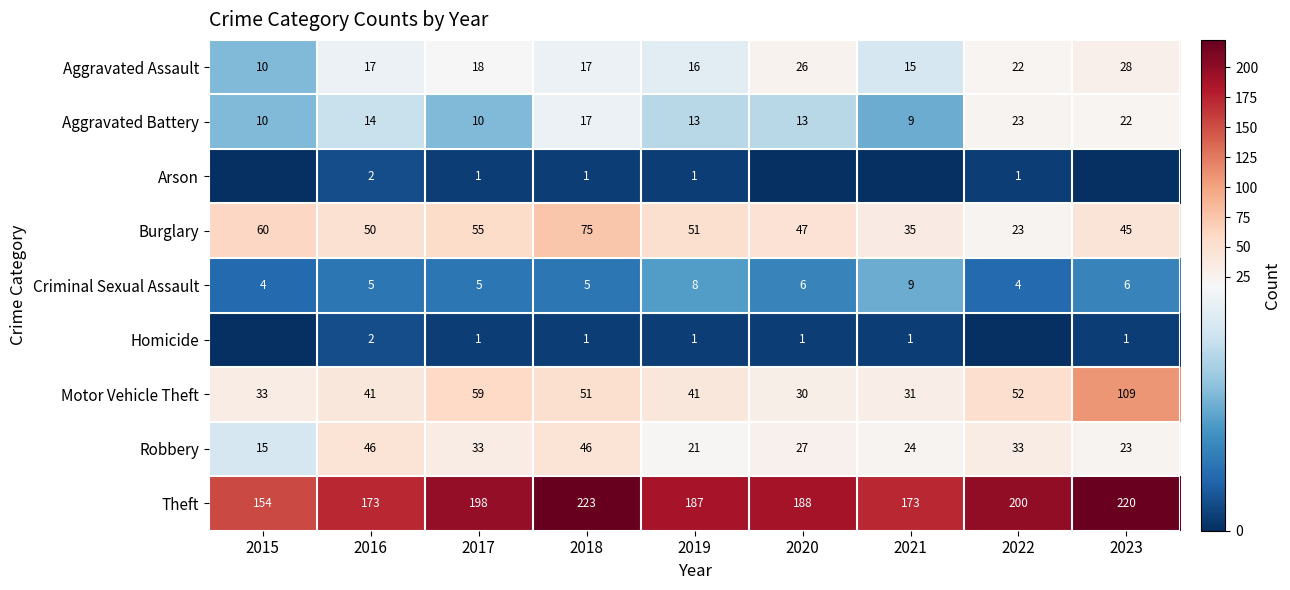

What is the average value of the Motor Vehicle Theft series?

50